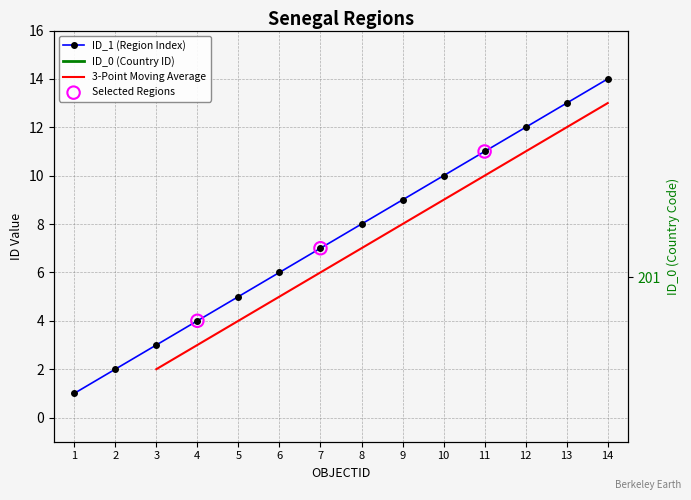

Approximately how many times larger is the value at 3 compared to 14?

0.2